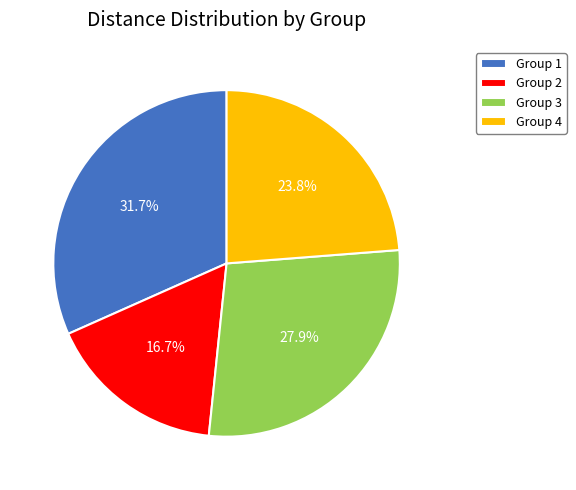

Is Group 4 the majority of the pie?

No